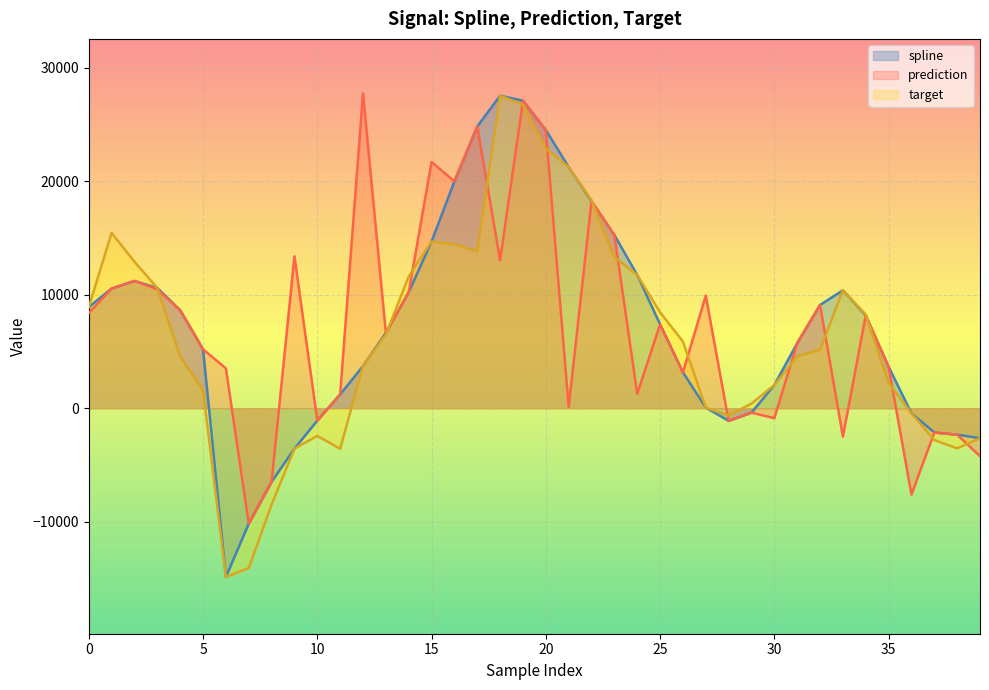

What are all the series names shown in the legend?

spline, prediction, target